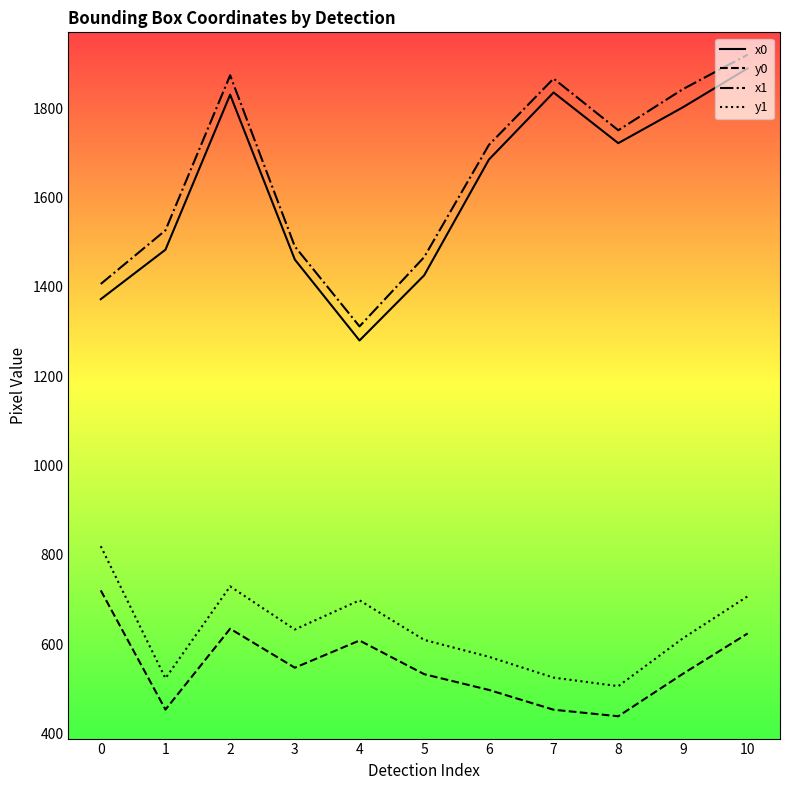

How many values in the y1 series are below 613?

5